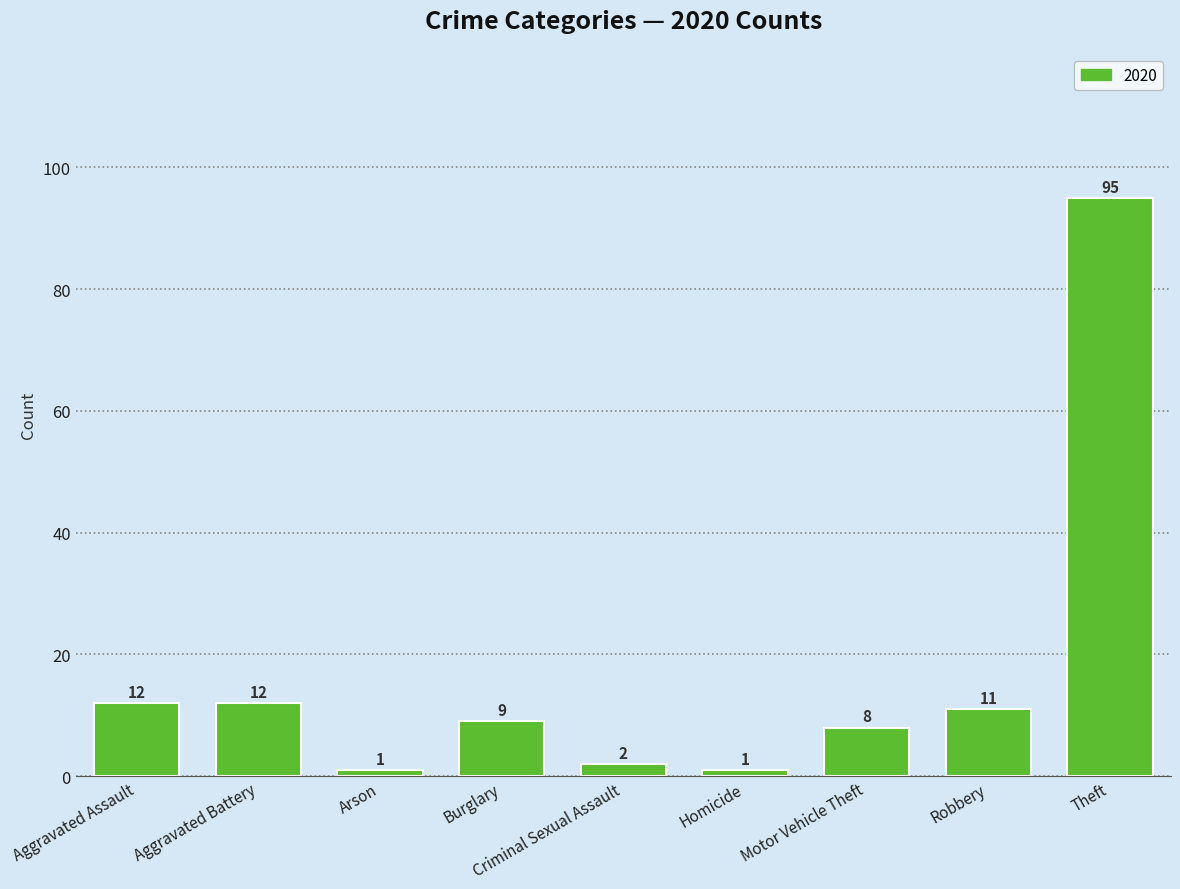

What position from the right is Criminal Sexual Assault?

5